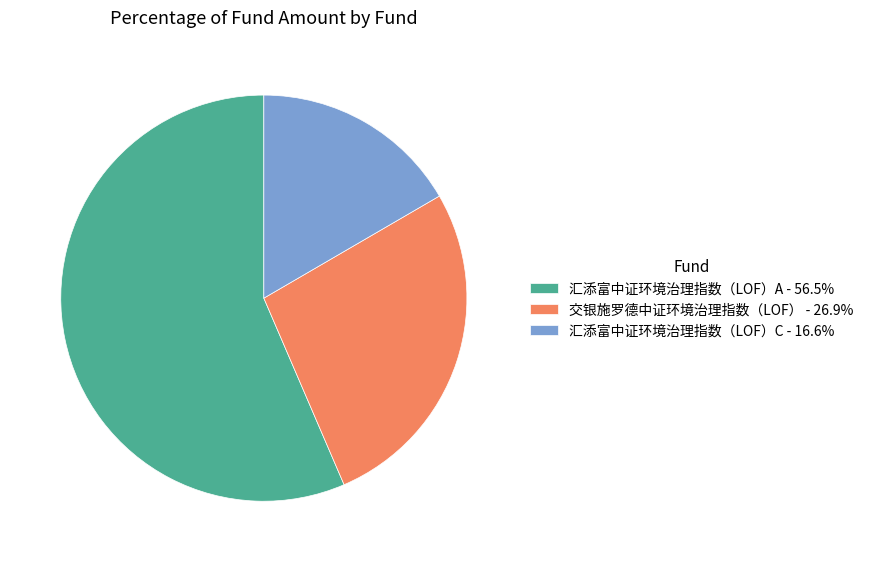

What is the ratio of the value at 汇添富中证环境治理指数（LOF）C - 16.6% to the value at 交银施罗德中证环境治理指数（LOF） - 26.9%?

0.6